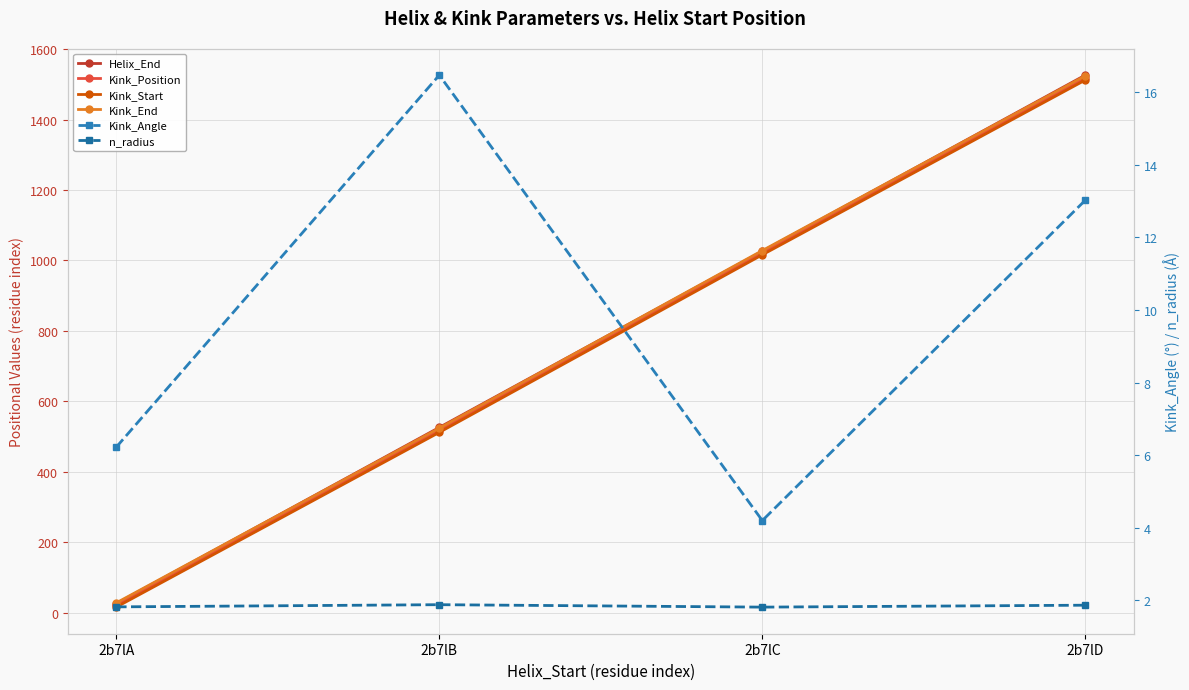

Reading left to right, transcribe all the data shown in this chart.

Helix_End: 2b7lA=26.0	2b7lB=526.0	2b7lC=1026.0	2b7lD=1526.0
Kink_Position: 2b7lA=22.0	2b7lB=518.0	2b7lC=1022.0	2b7lD=1518.0
Kink_Start: 2b7lA=16.0	2b7lB=512.0	2b7lC=1016.0	2b7lD=1512.0
Kink_End: 2b7lA=28.0	2b7lB=524.0	2b7lC=1028.0	2b7lD=1524.0
Kink_Angle: 2b7lA=6.2	2b7lB=16.5	2b7lC=4.2	2b7lD=13.0
n_radius: 2b7lA=1.8	2b7lB=1.9	2b7lC=1.8	2b7lD=1.9